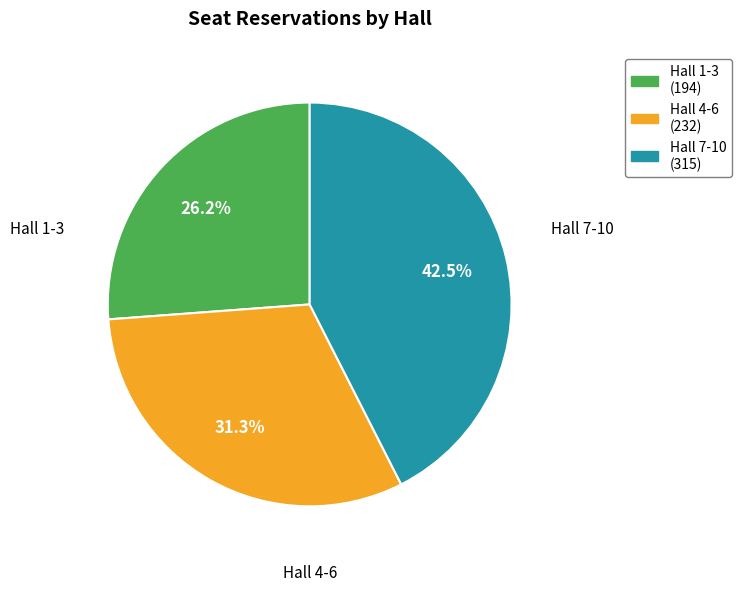

How many segments does this pie chart have?

3